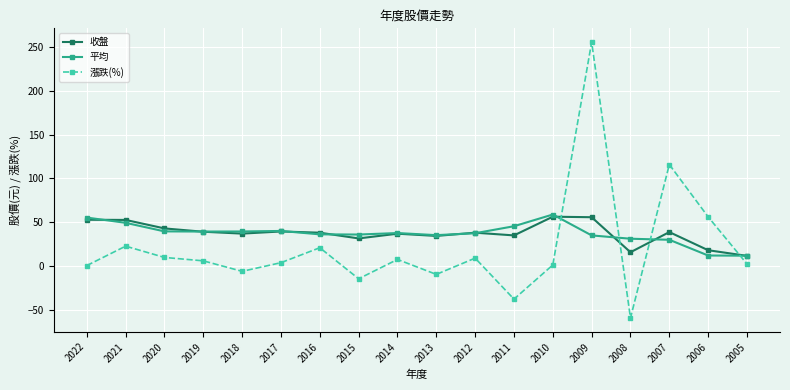

Which category has the lowest value in the 漲跌(%) series?

2008